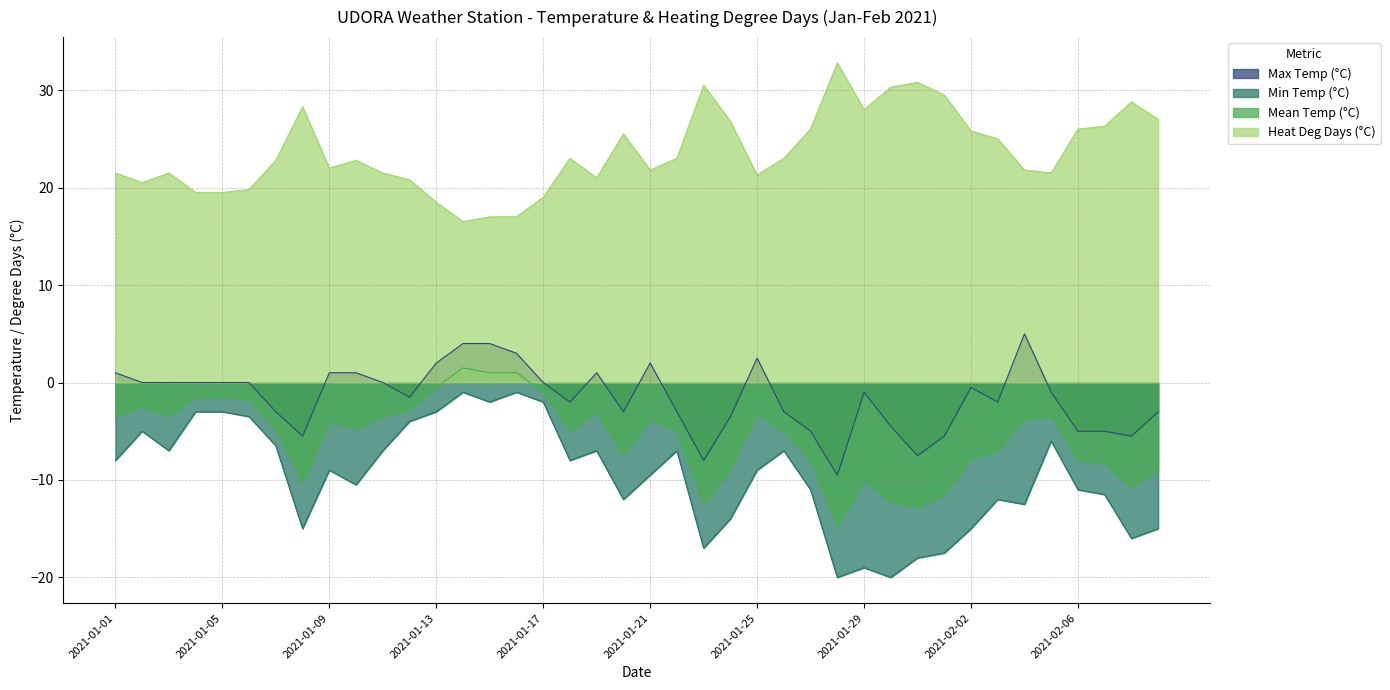

Which has a higher value, 2021-02-08 or 2021-01-08?

2021-02-08